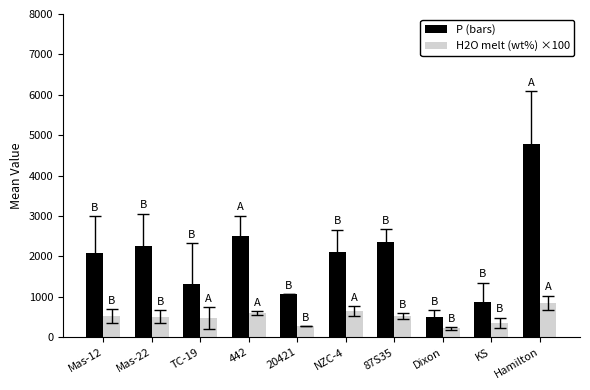

Which series has the widest spread of values?

P (bars)